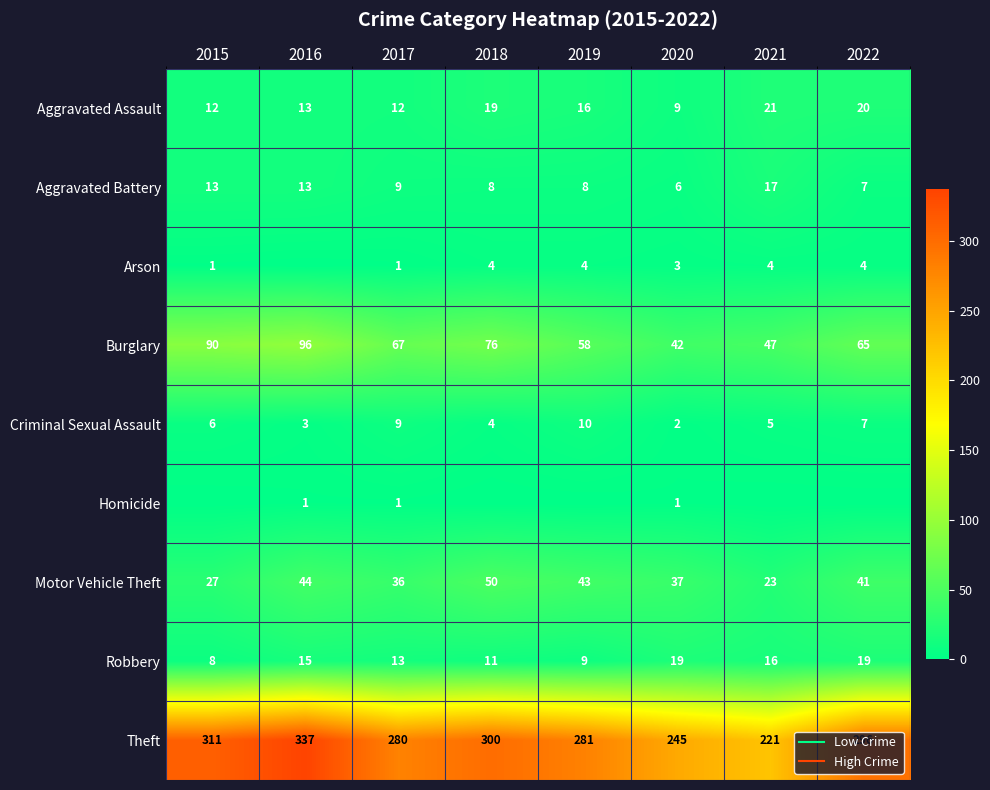

Rank the series at 2016 from highest to lowest value.

Theft, Burglary, Motor Vehicle Theft, Robbery, Aggravated Assault, Aggravated Battery, Criminal Sexual Assault, Homicide, Arson